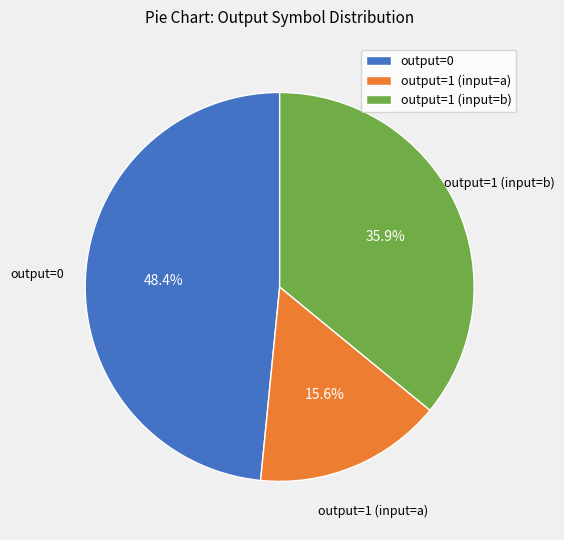

Is there a majority slice in this chart?

No